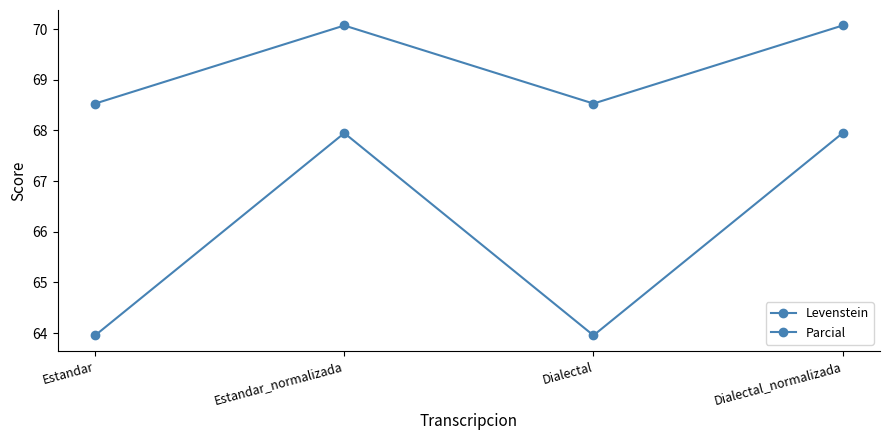

How many data points in Parcial are above 70?

2